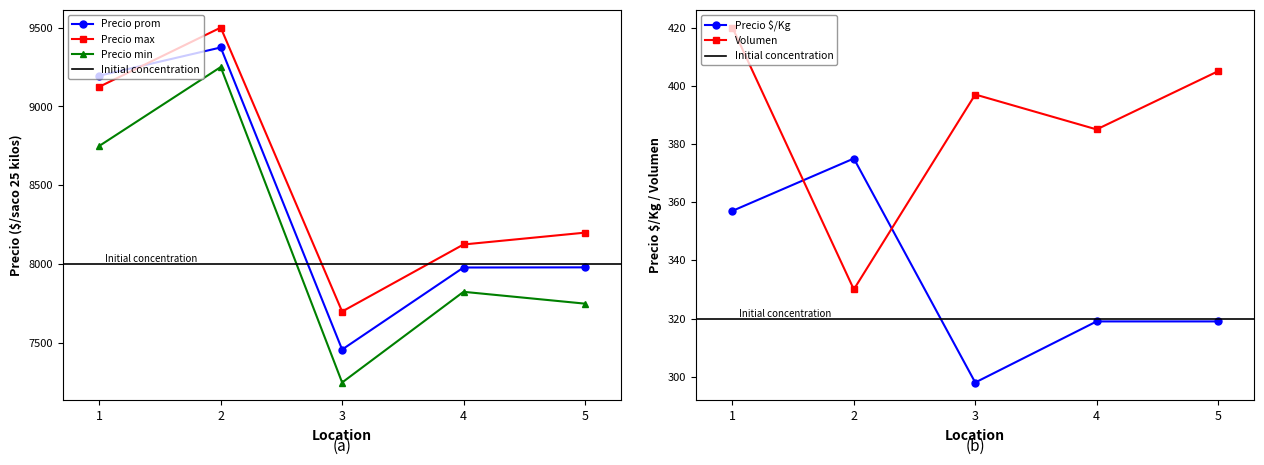

What is the approximate value of Precio prom at 2, to the nearest 10?

9370